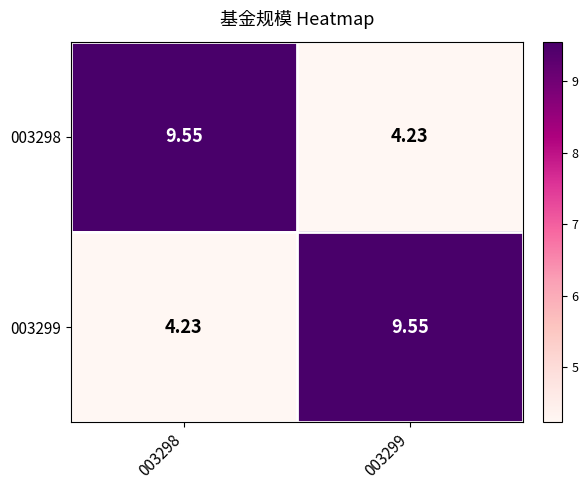

How many categories are shown in the chart?

2